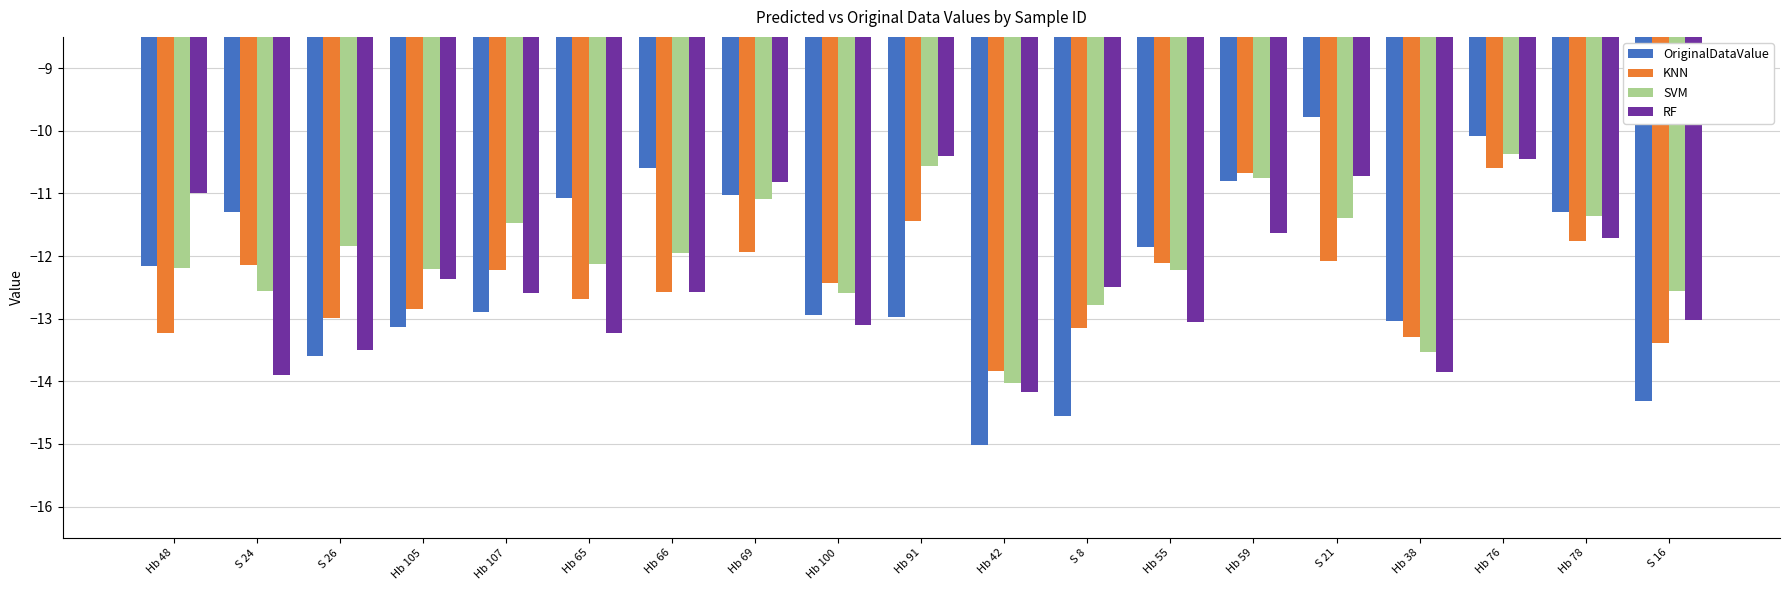

Which series changed the most between Hb 48 and Hb 105?

RF